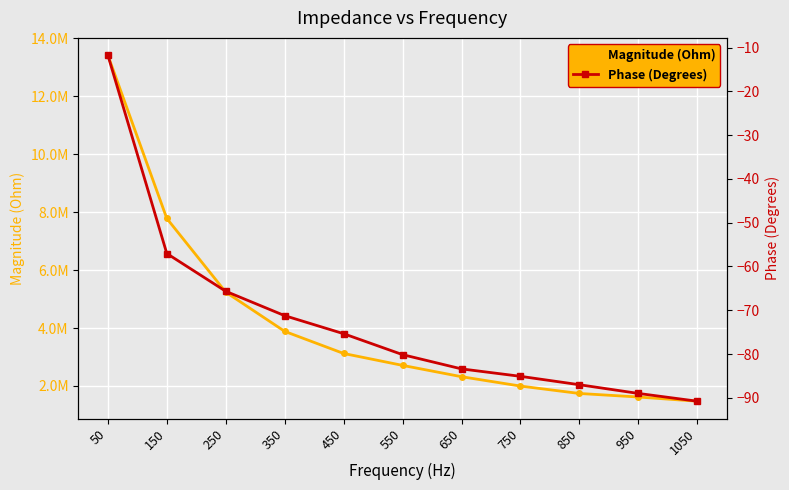

Reading right to left, what are all the values shown in this chart?

Magnitude (Ohm): 1474745.8	1619847.0	1741936.7	1997799.2	2320850.8	2711748.3	3123021.0	3886113.6	5240864.6	7784312.0	13421684.8
Phase (Degrees): -90.8	-89.0	-87.0	-85.1	-83.4	-80.1	-75.4	-71.2	-65.7	-57.0	-11.7